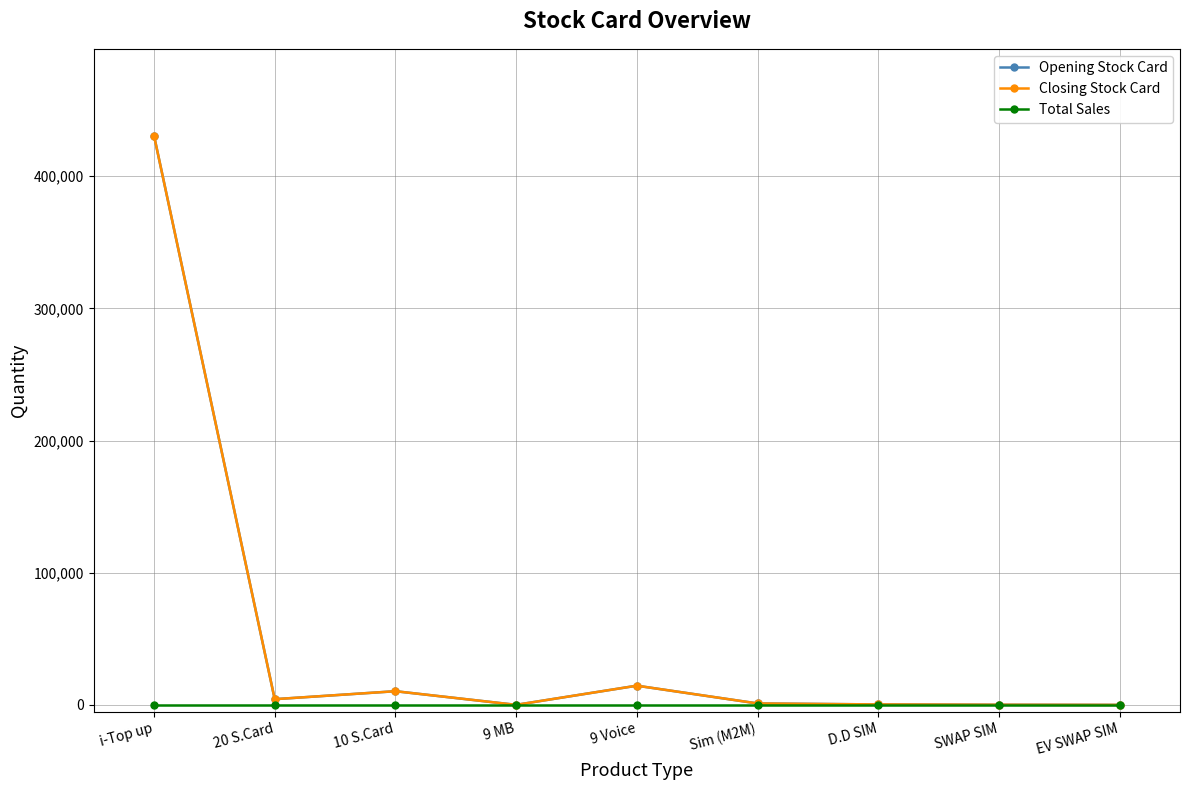

At which label is Opening Stock Card closest to 215390?

9 Voice